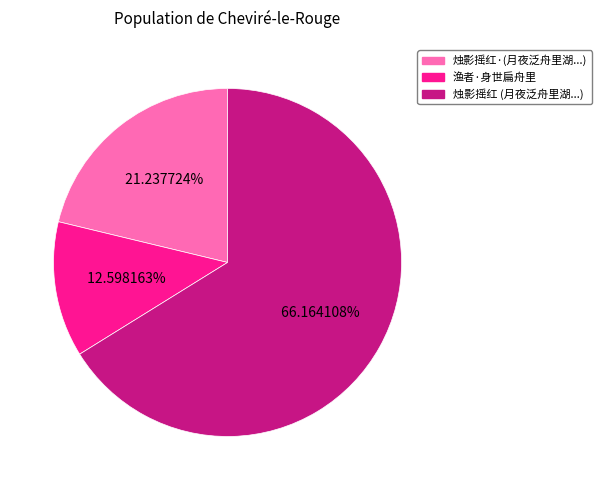

Count the number of slices in the pie.

3